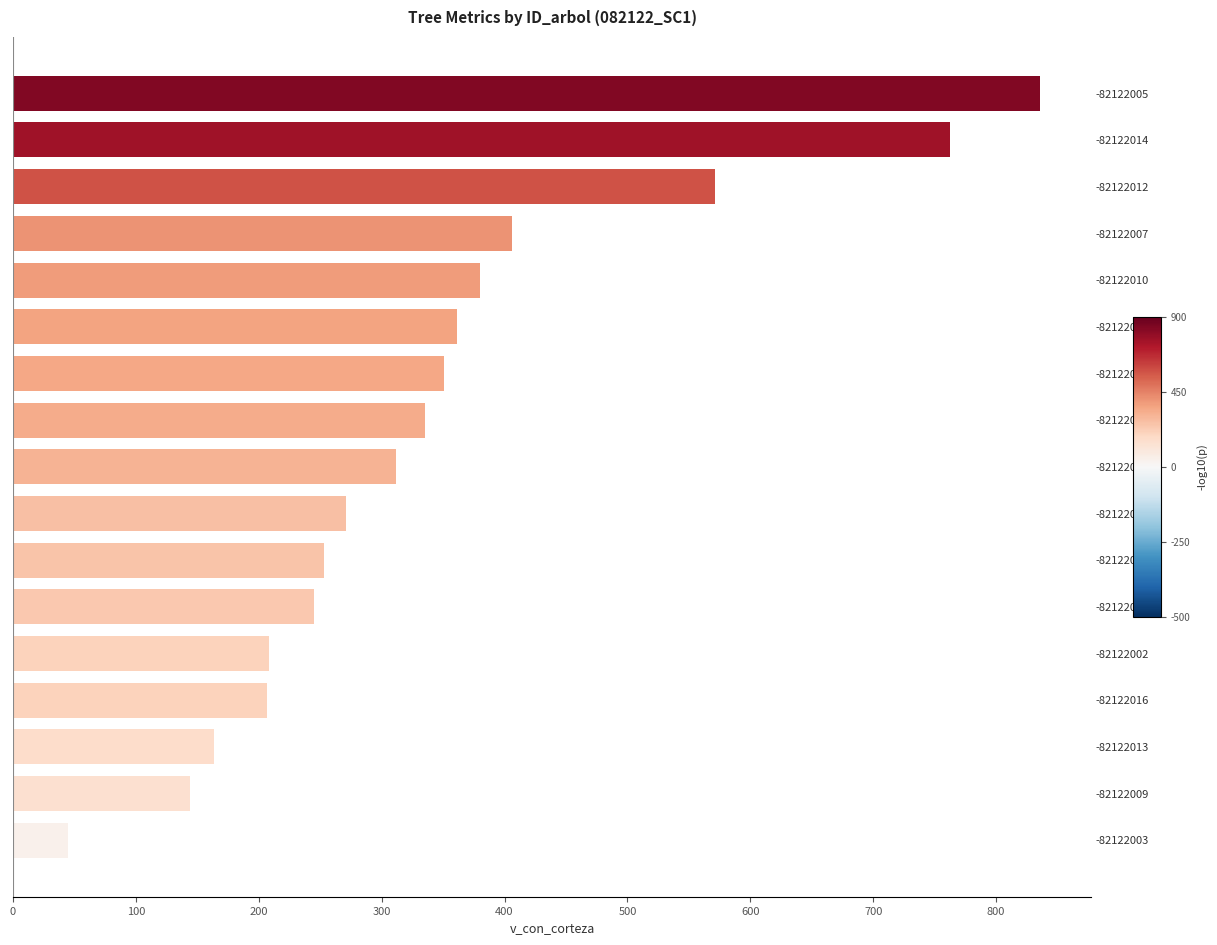

Which has a higher value, -82122011 or -82122005?

-82122005